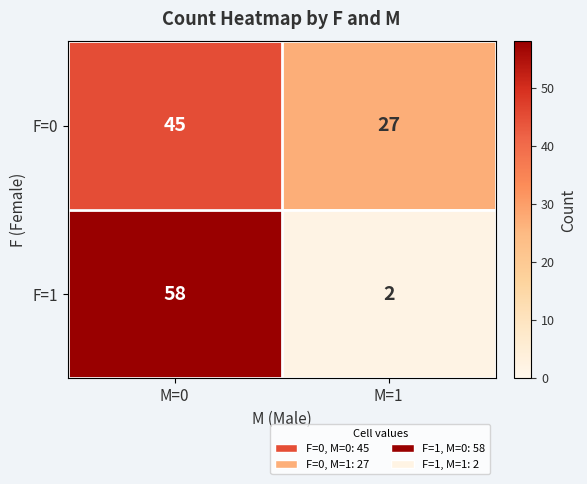

Which series has the widest spread of values?

F=1